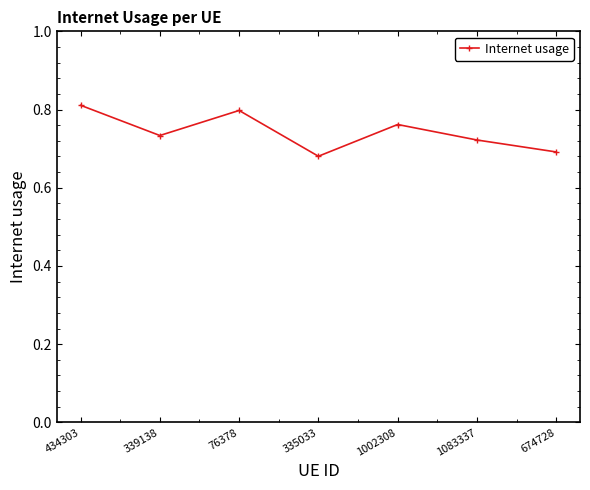

Count the number of data series in this chart.

1